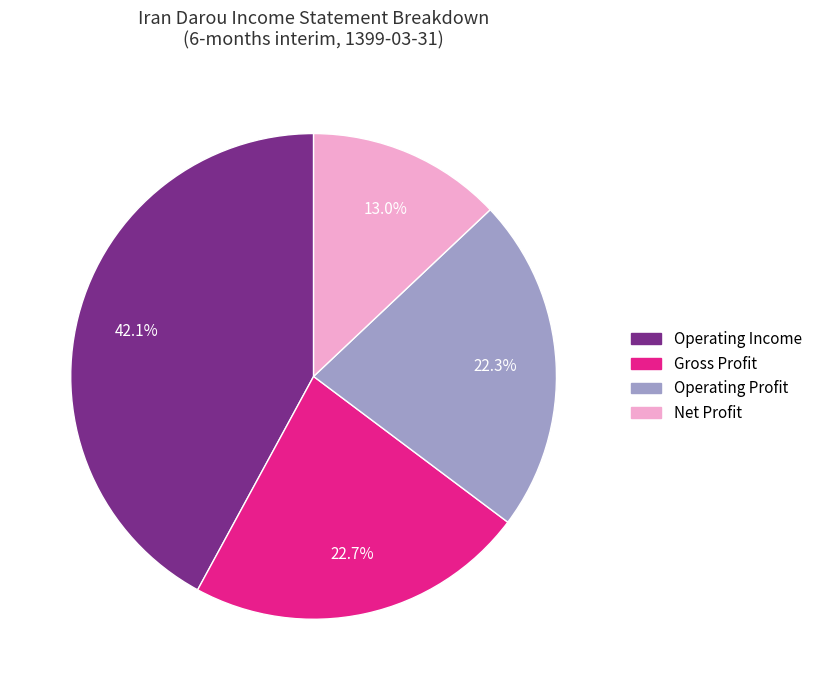

Is there any slice that represents more than half of the pie?

No